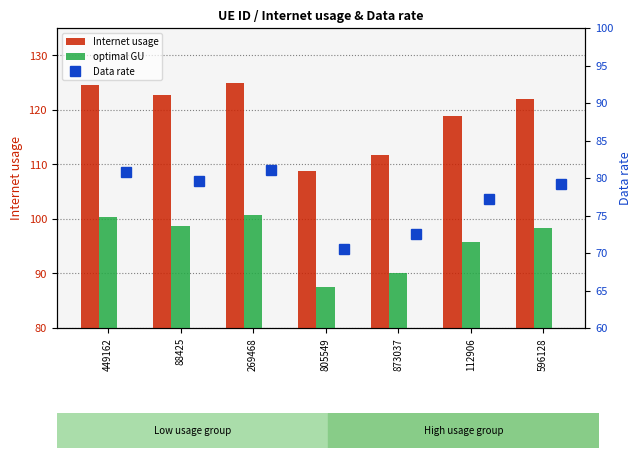

What is the spread (max minus min) of values at 596128?

42.9